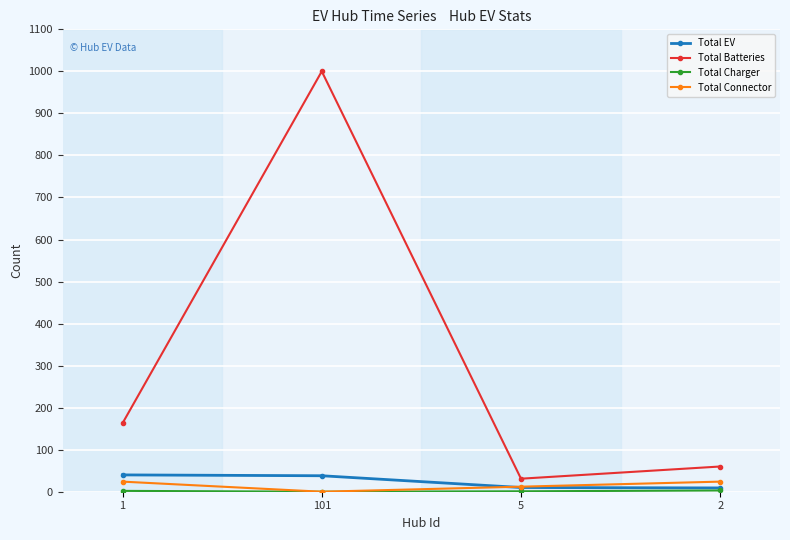

At which category is the sum across all series the highest?

101